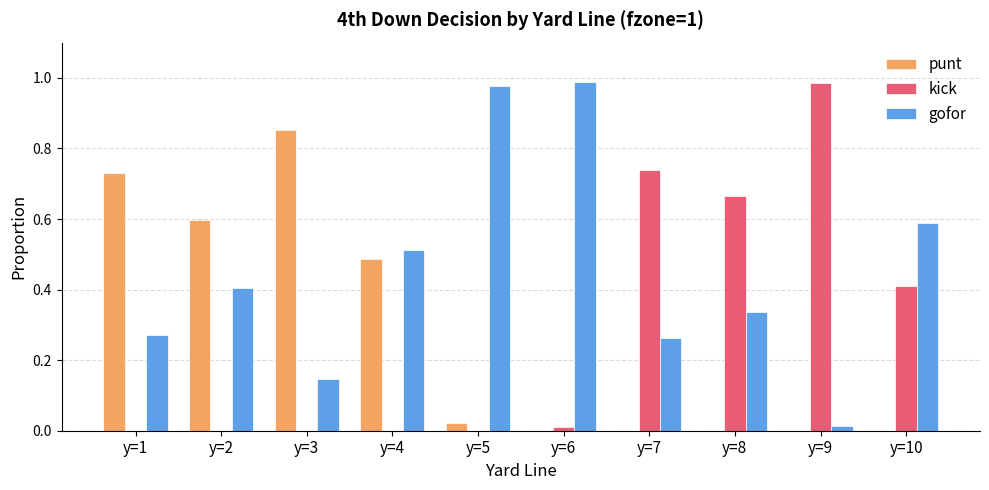

The punt series shows -0.6 at y=8. True or false?

False